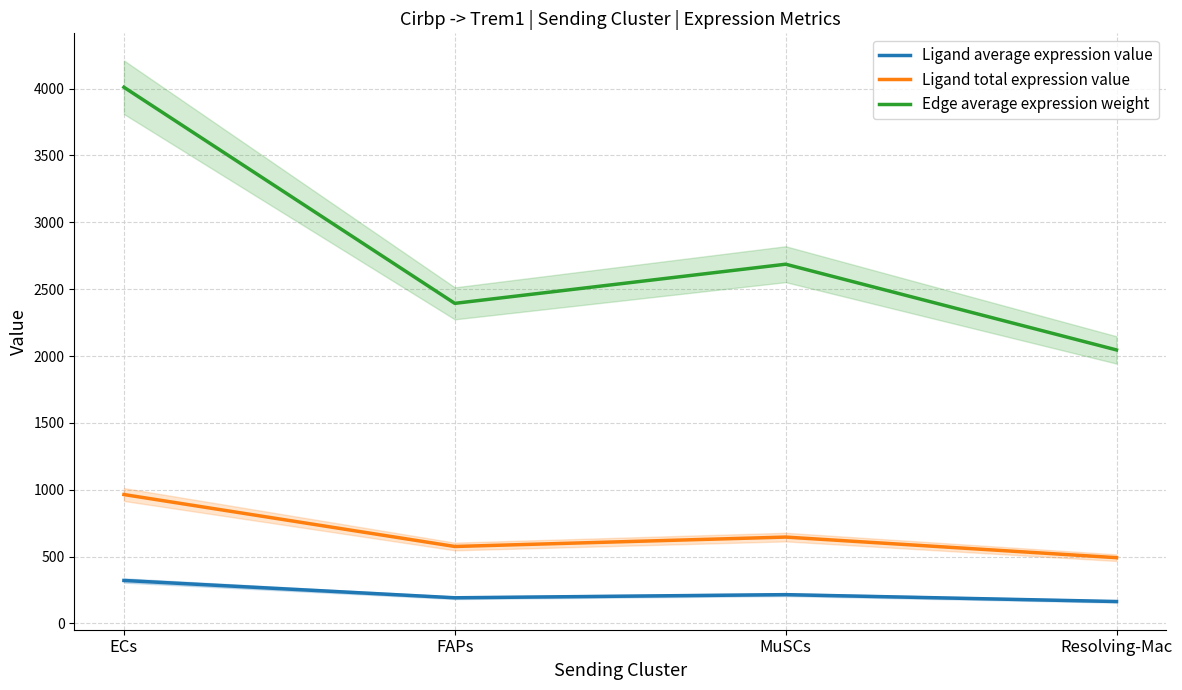

True or false: Ligand average expression value and Edge average expression weight intersect in this chart.

False